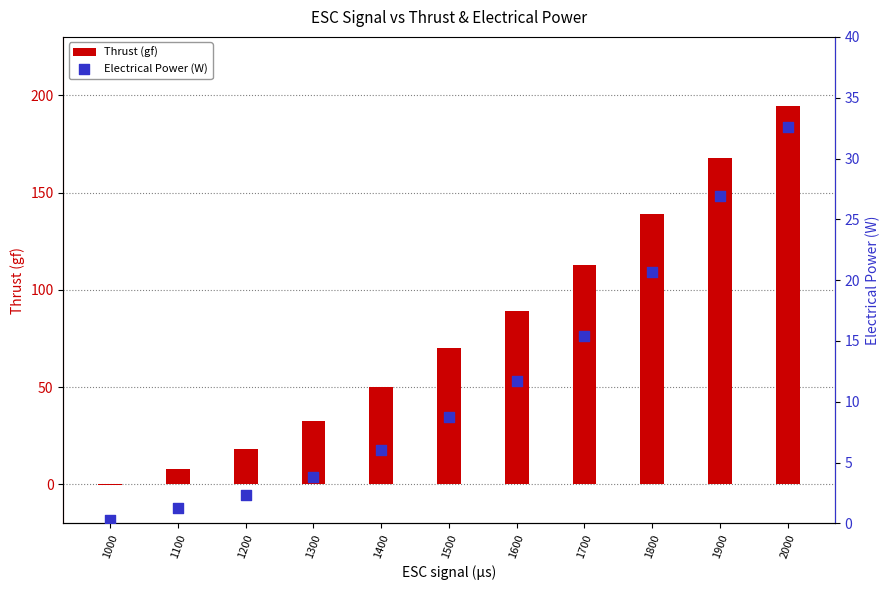

Which series has the largest total across all categories?

Thrust (gf)